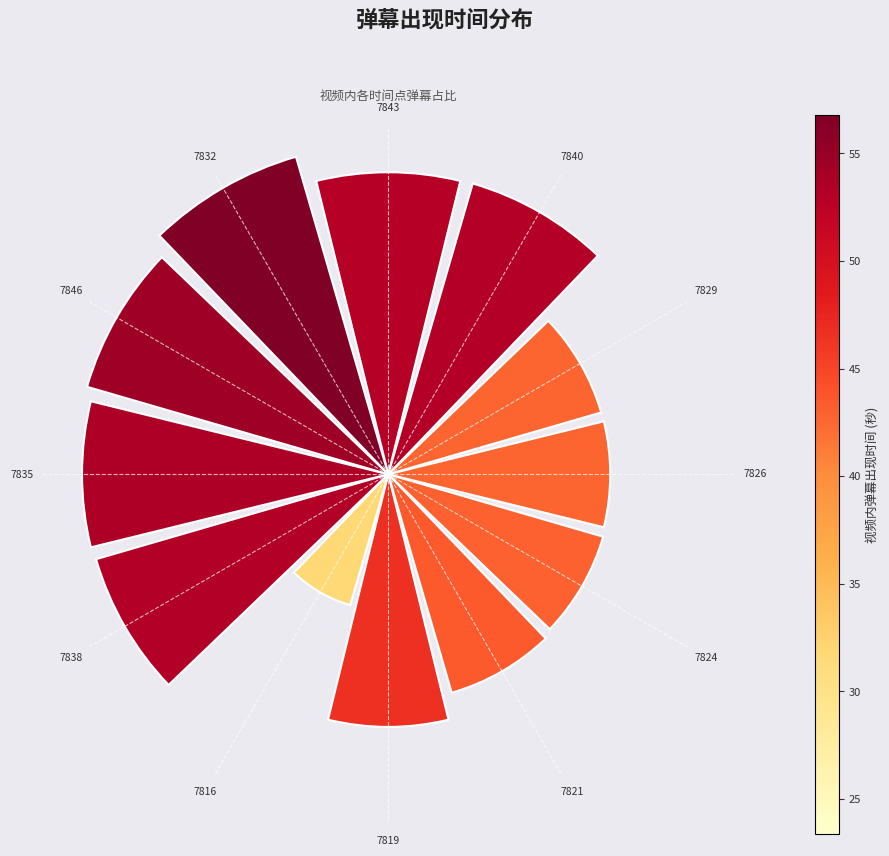

Does the chart contain any negative values?

No